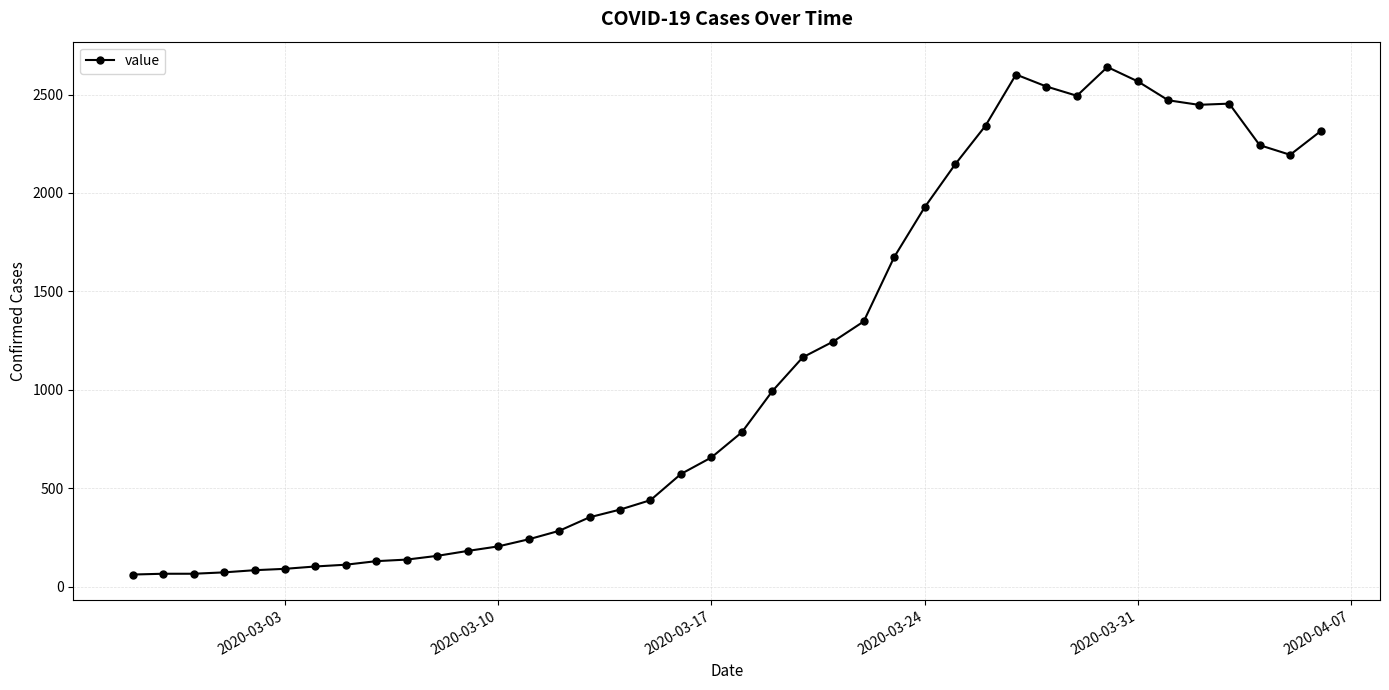

How many series are shown in this chart?

1